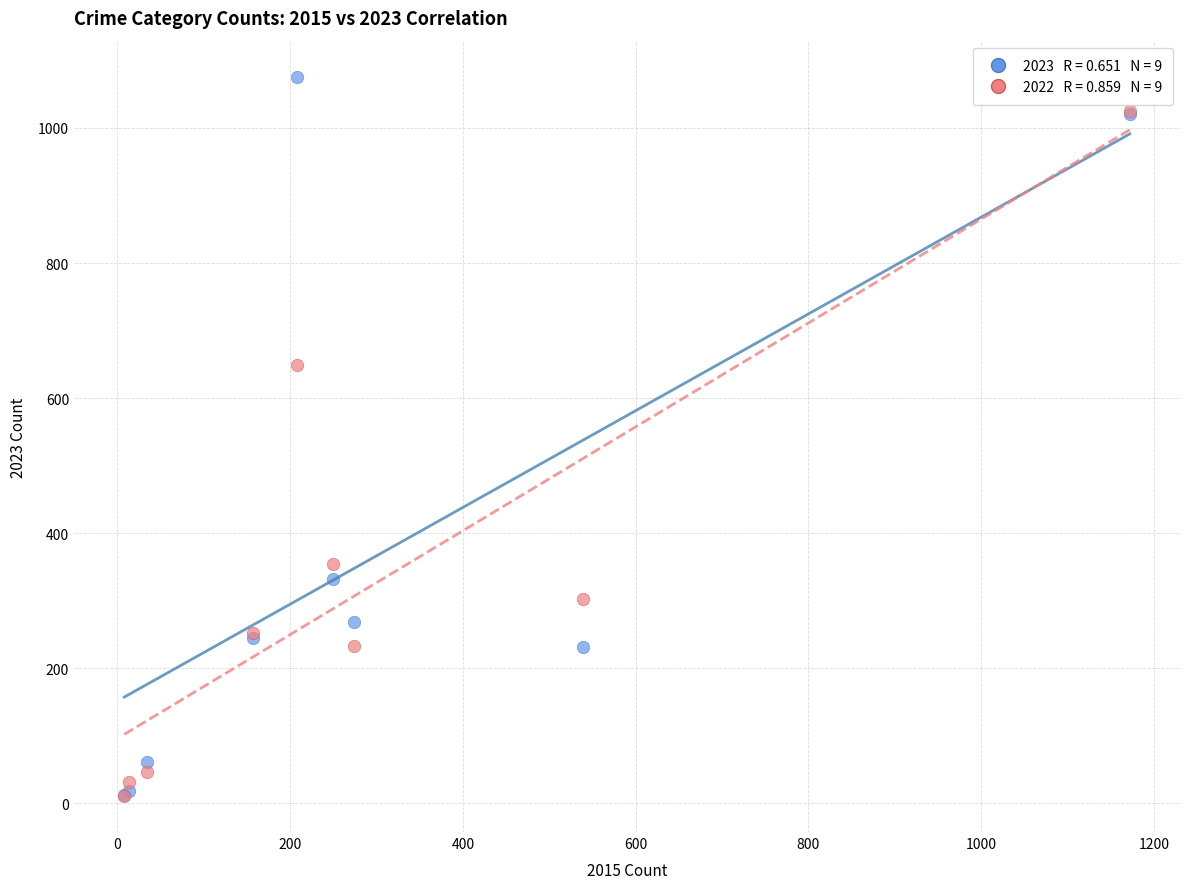

Across all series, what Y value is closest to 543?

649